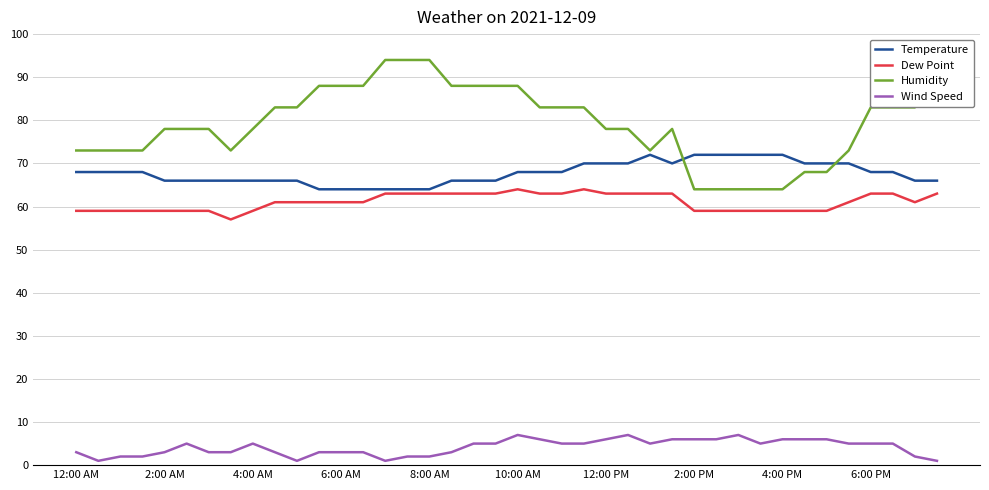

How many Humidity values are between 73 and 88?

30